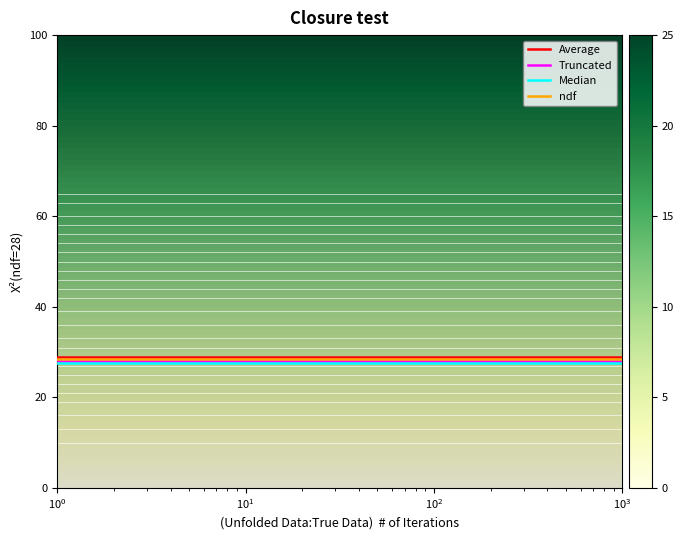

True or false: Median and Truncated intersect in this chart.

False